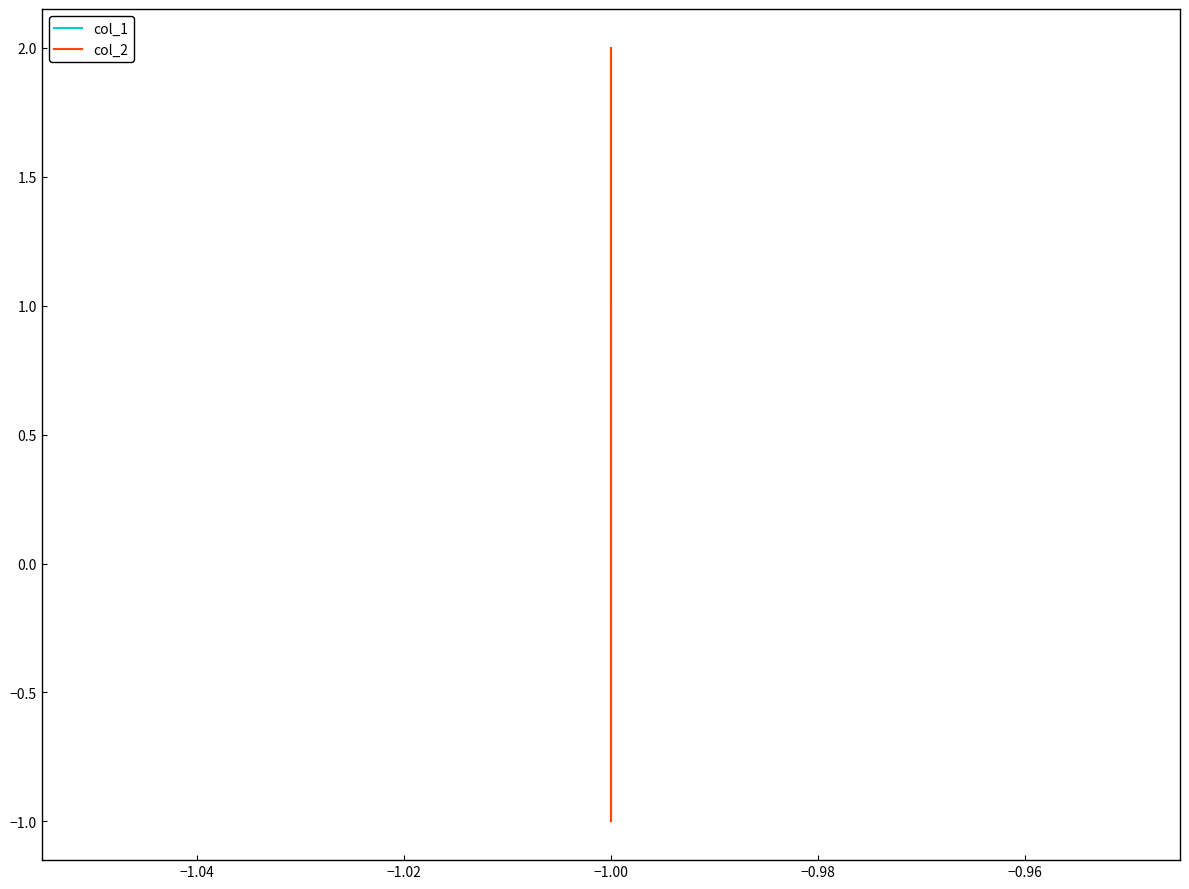

List the series in order of their peak value, lowest first.

col_1, col_2